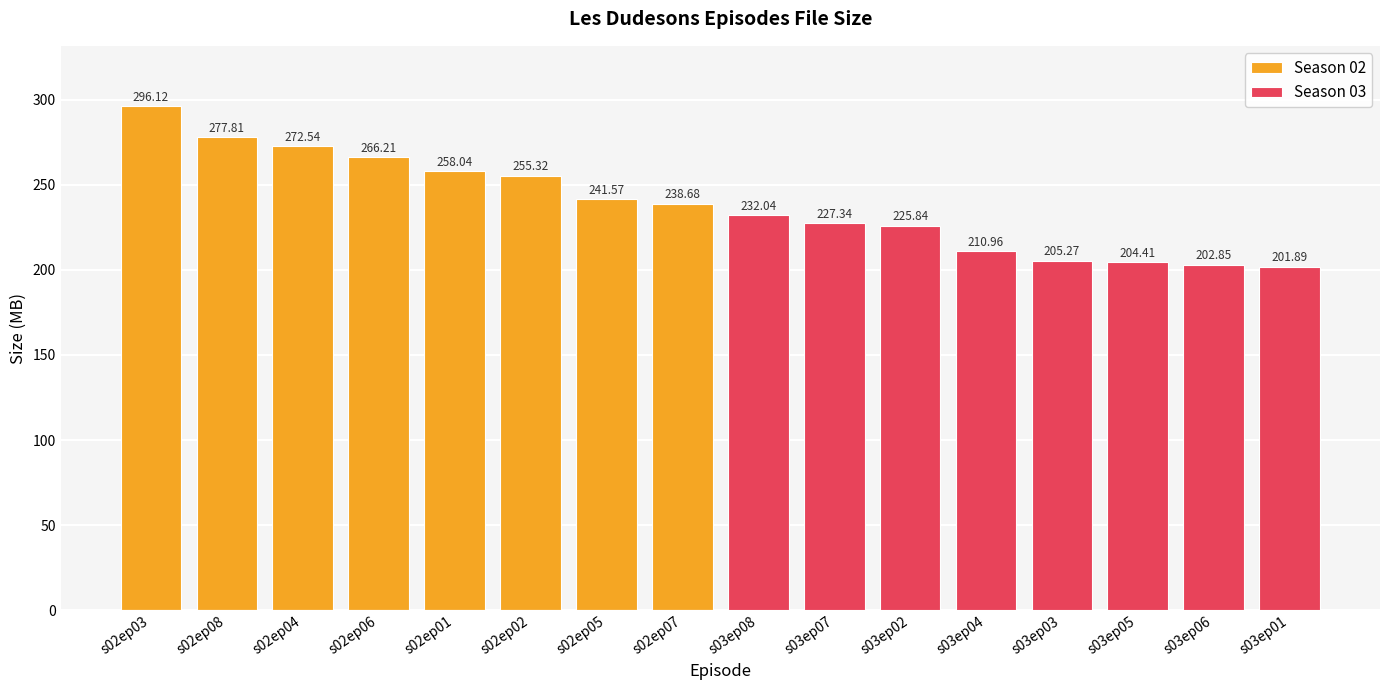

Between s02ep04 and s03ep06, which is larger?

s02ep04